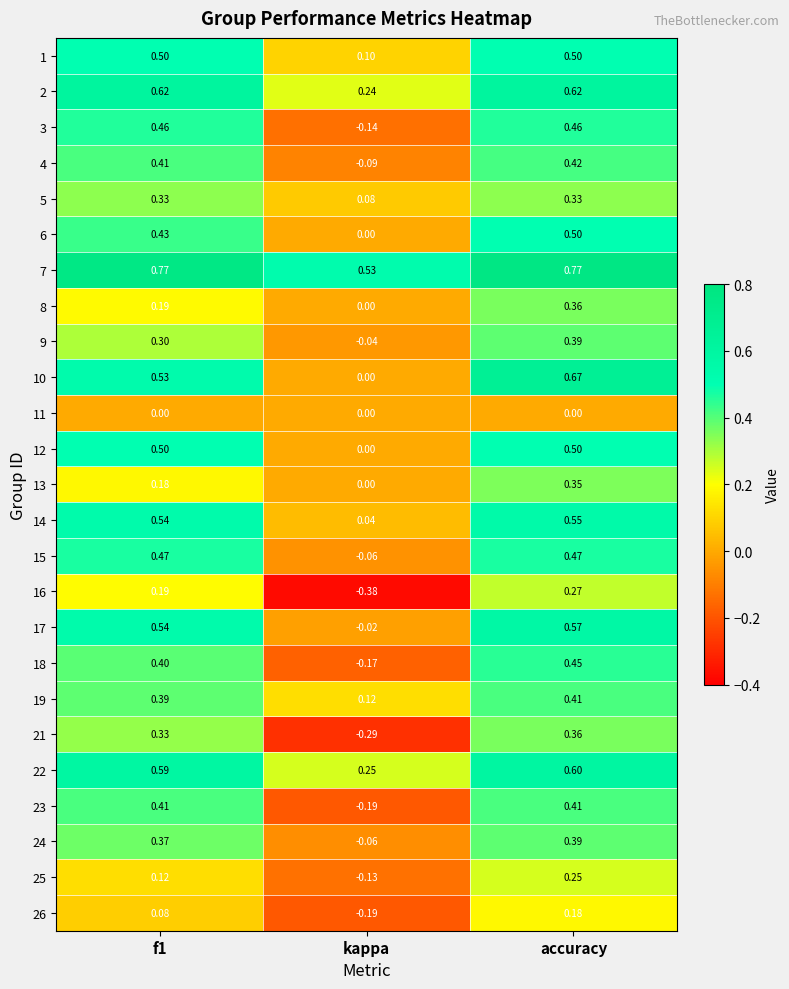

Which category has the lowest value across all series?

kappa